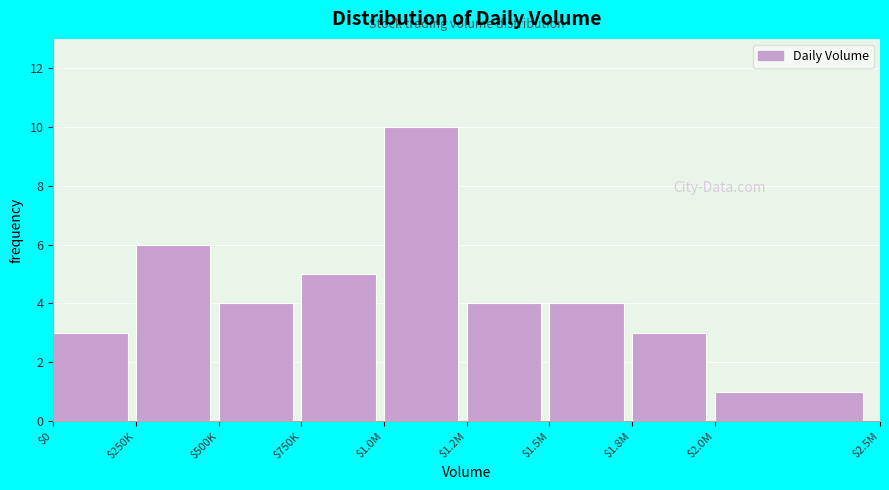

Reading left to right, extract all data points from this chart.

3	6	4	5	10	4	4	3	1